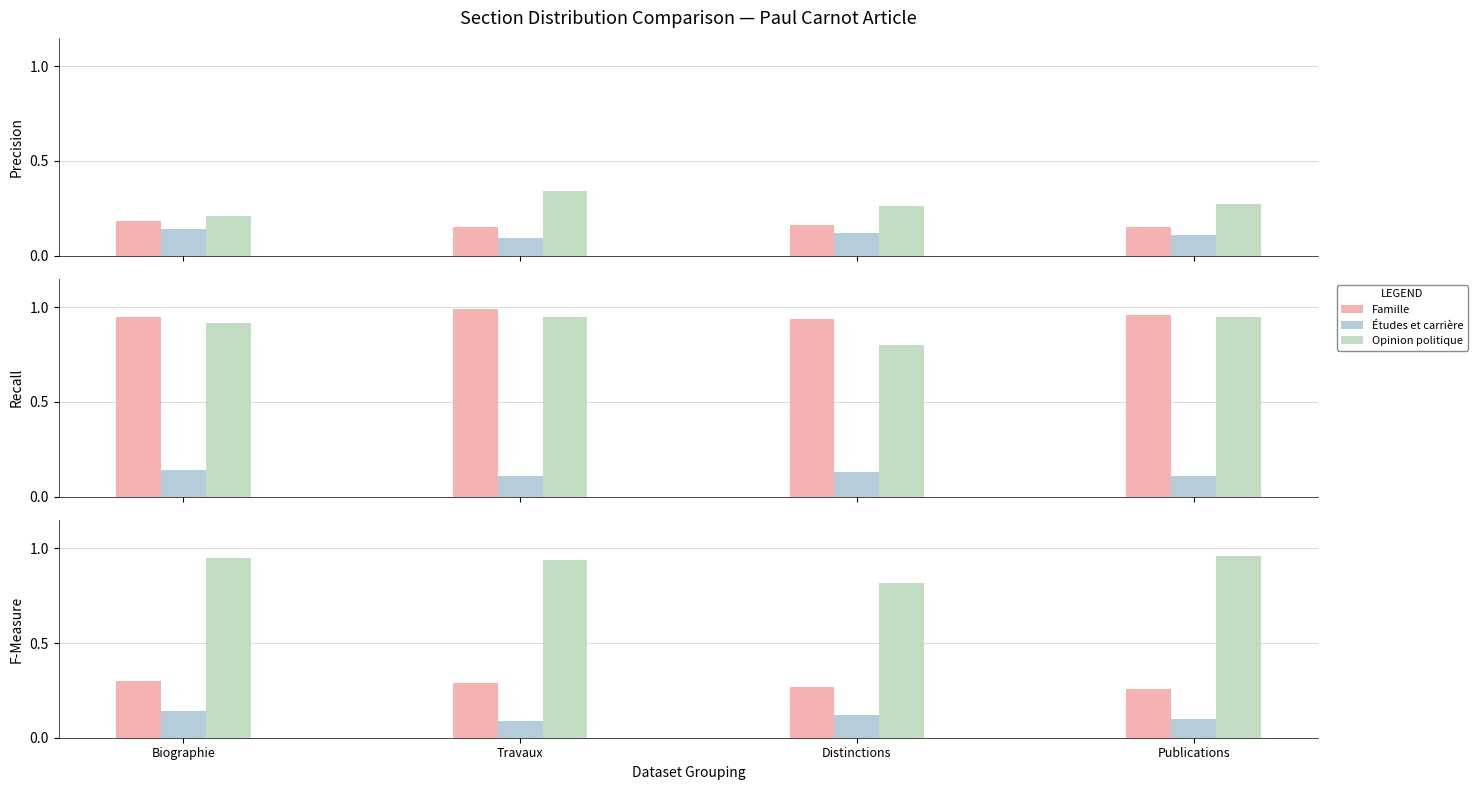

Which series changed the most between Biographie and Publications?

Études et carrière